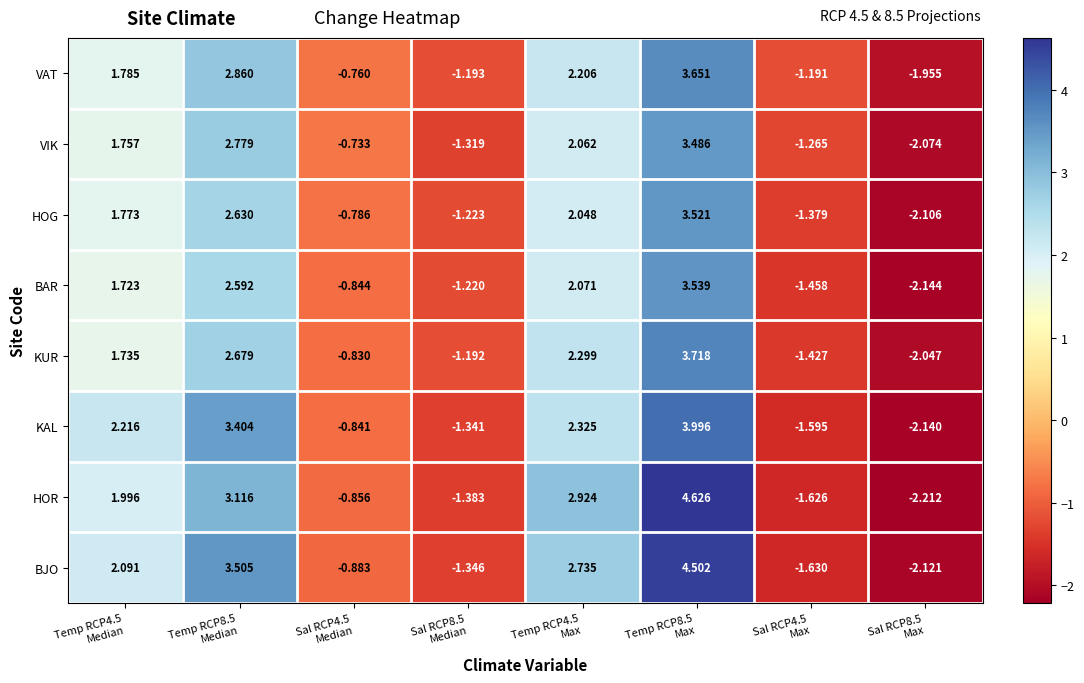

How many values in KUR are below zero?

4